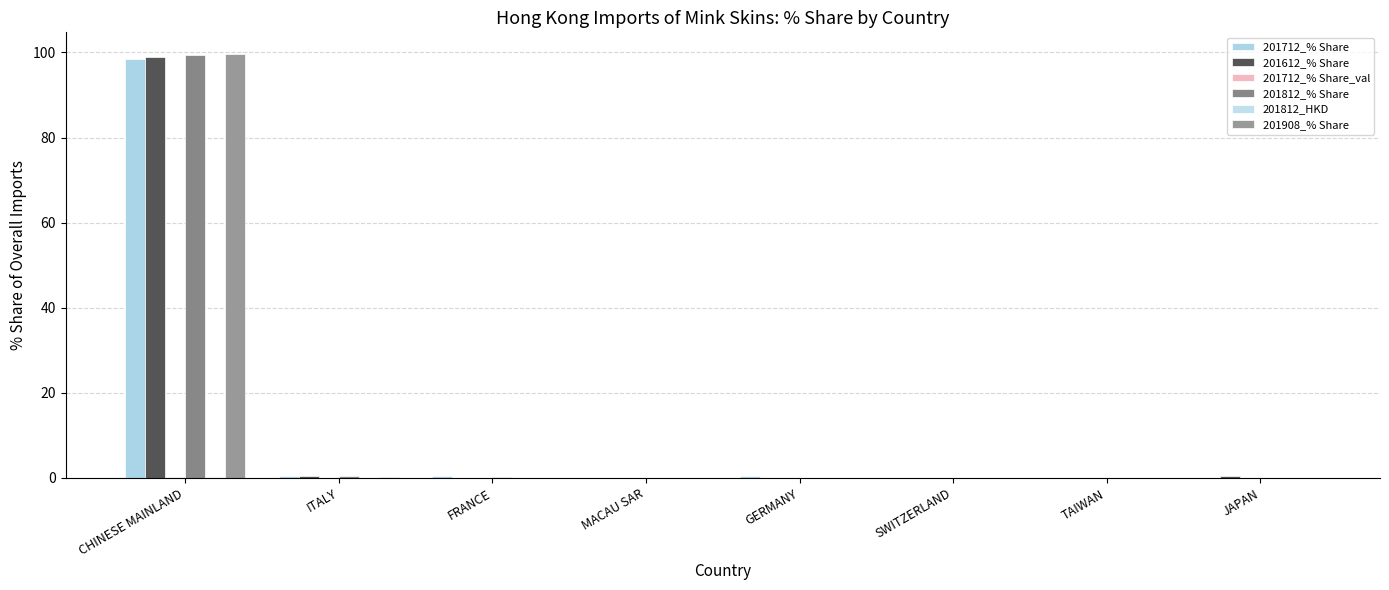

True or false: 201908_% Share has a value of 0.2 at ITALY.

True